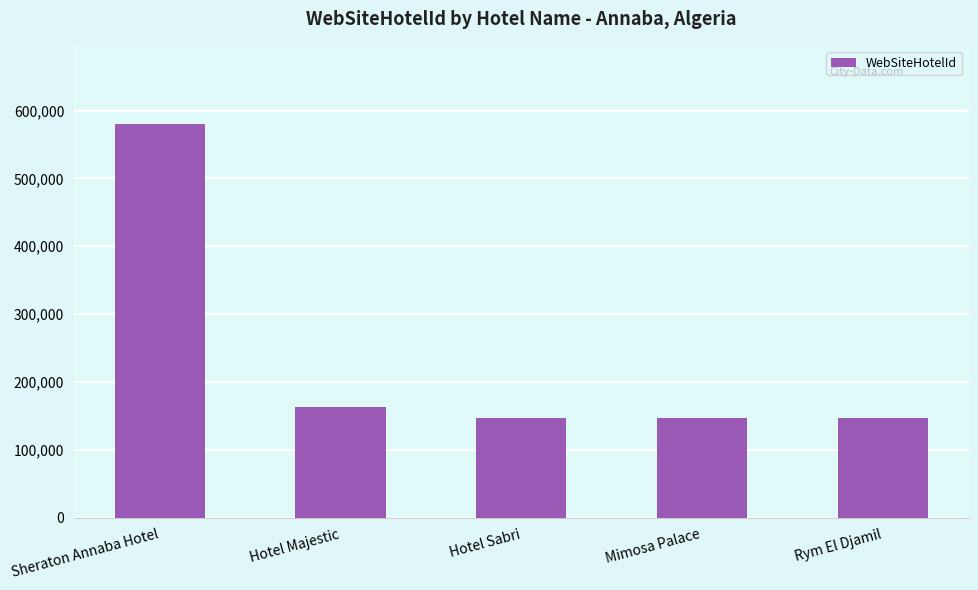

What is the change in value from Sheraton Annaba Hotel to Hotel Sabri?

-432396